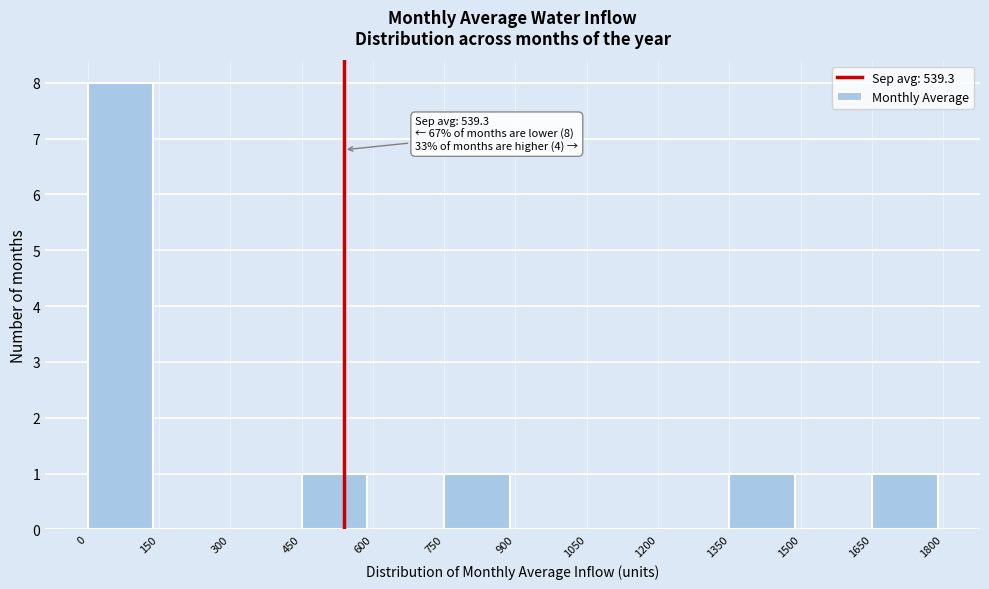

Over which range of the x-axis is the bar tallest?

0 to 150